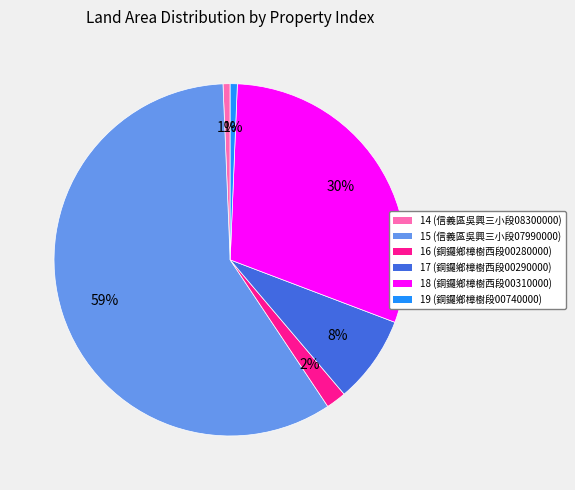

Which has a higher value, 16 or 18?

18